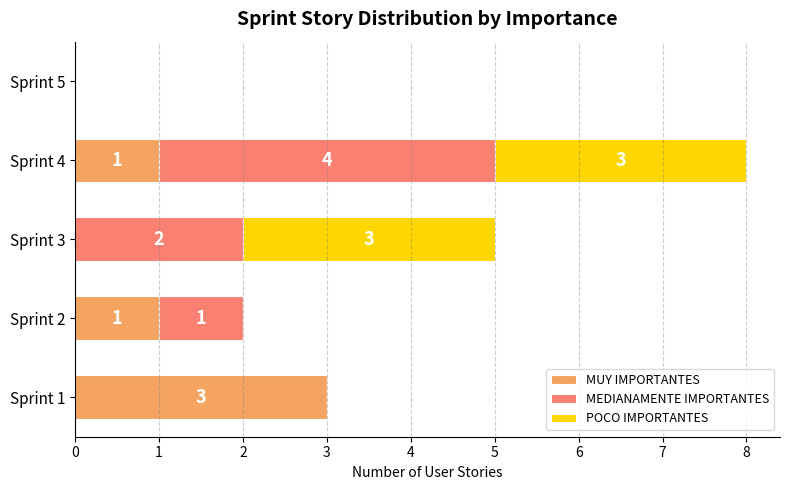

How many categories are shown in the chart?

5